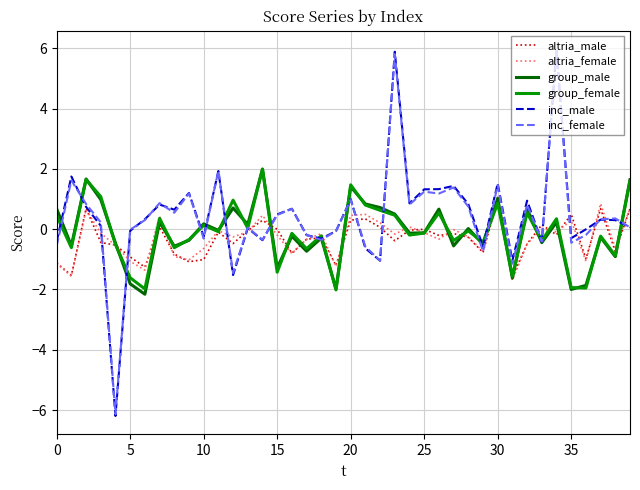

What is the smallest value displayed?

-6.2